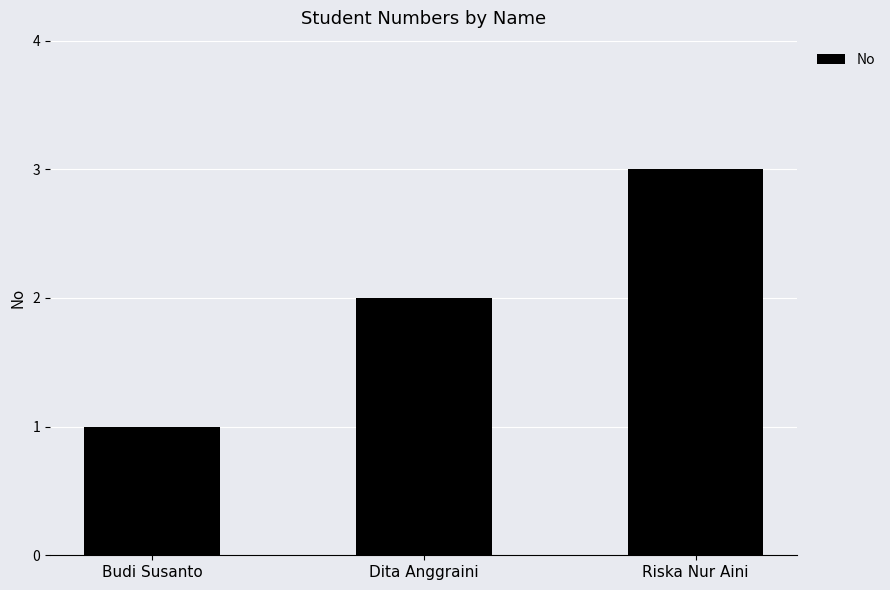

At which label is the value closest to 2?

Dita Anggraini